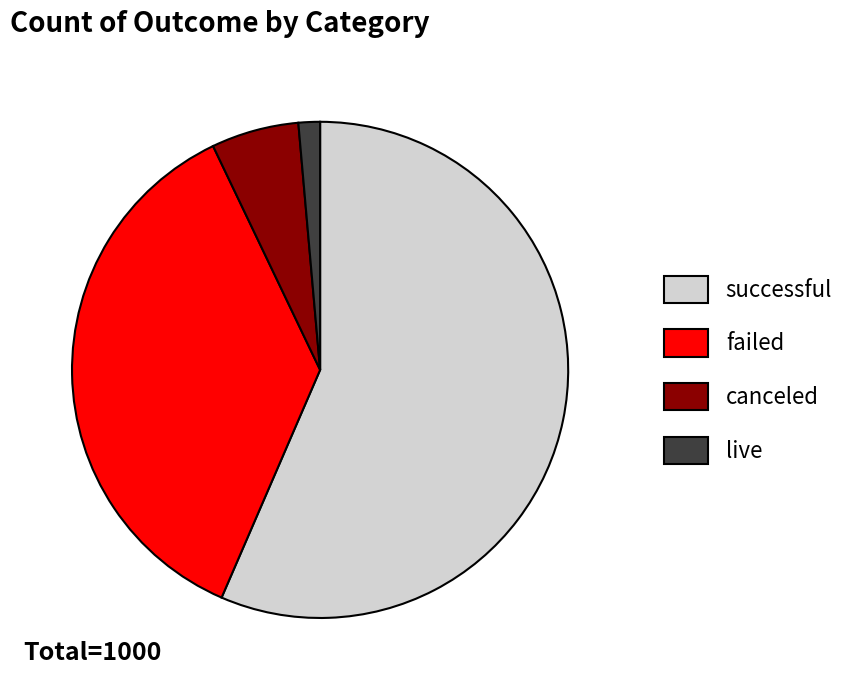

Is there any slice that represents more than half of the pie?

Yes